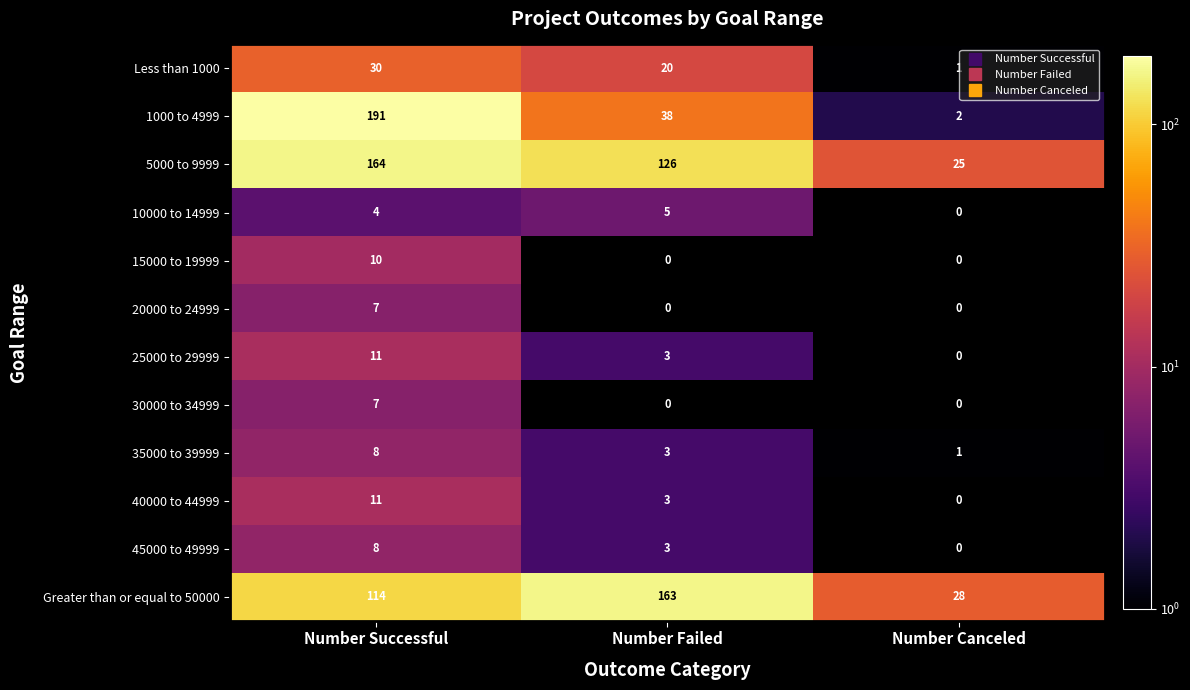

How many 5000 to 9999 values are between 25 and 164?

3